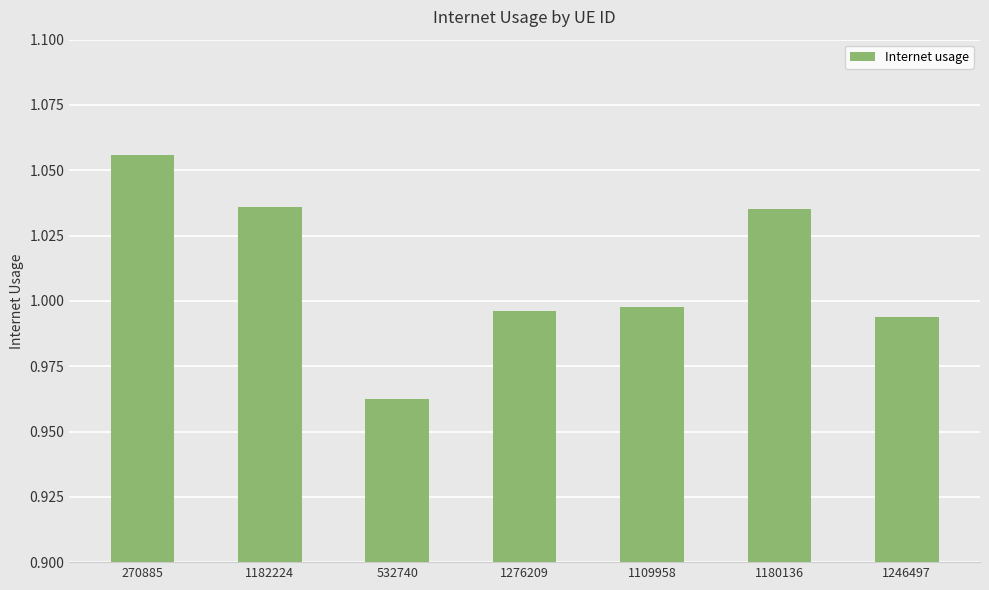

Are the bars horizontal?

No